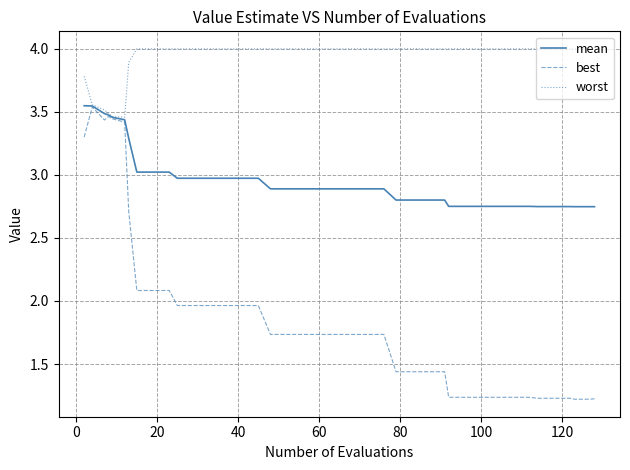

List the series in order of their overall mean, highest first.

worst, mean, best